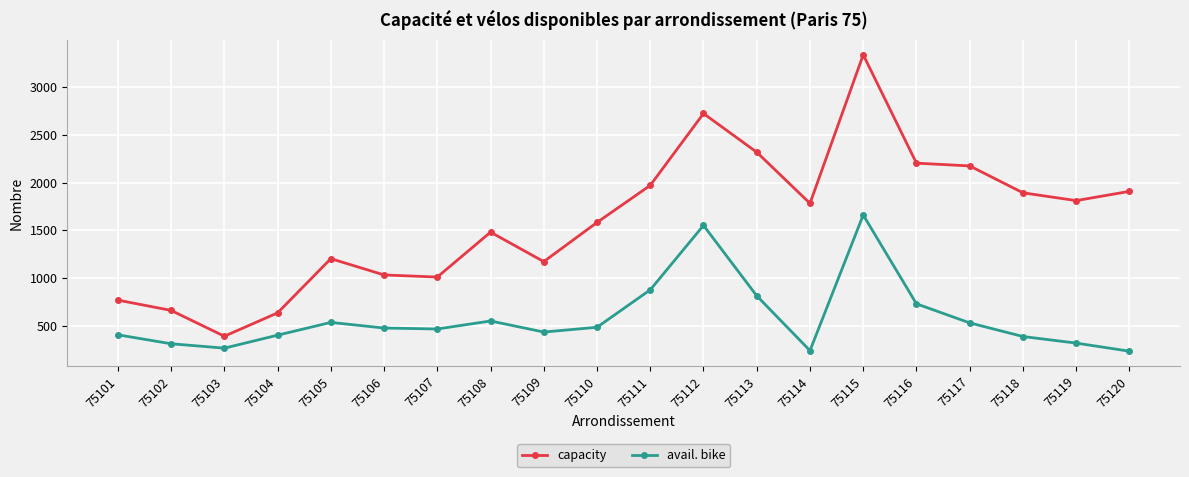

Does the chart display data point markers on the line(s)?

Yes